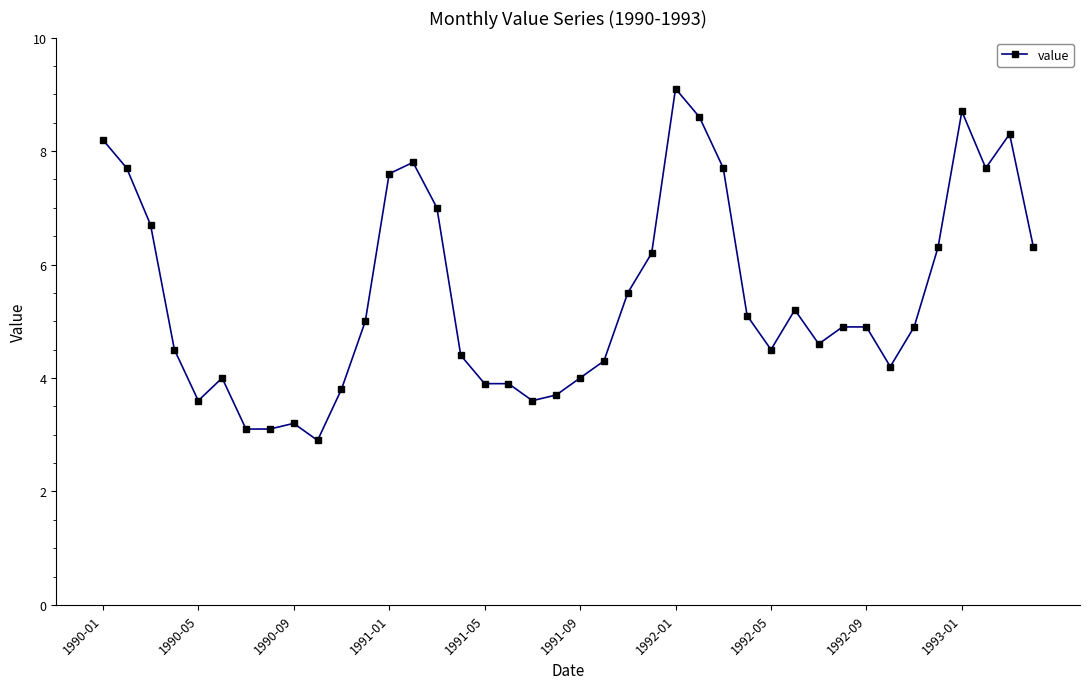

What is the difference between the second highest and second lowest values?

5.6